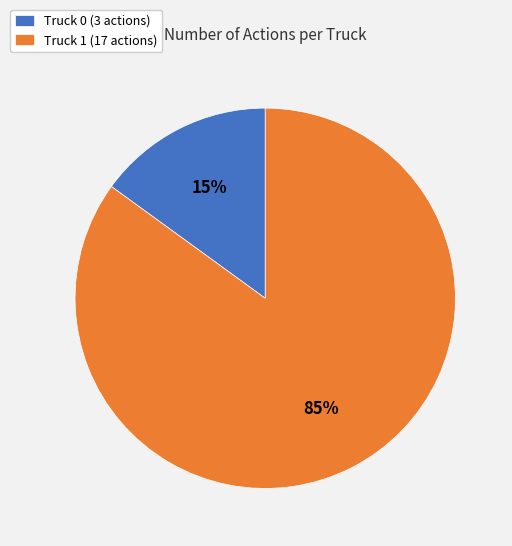

Which category has the biggest portion of the pie?

Truck 1